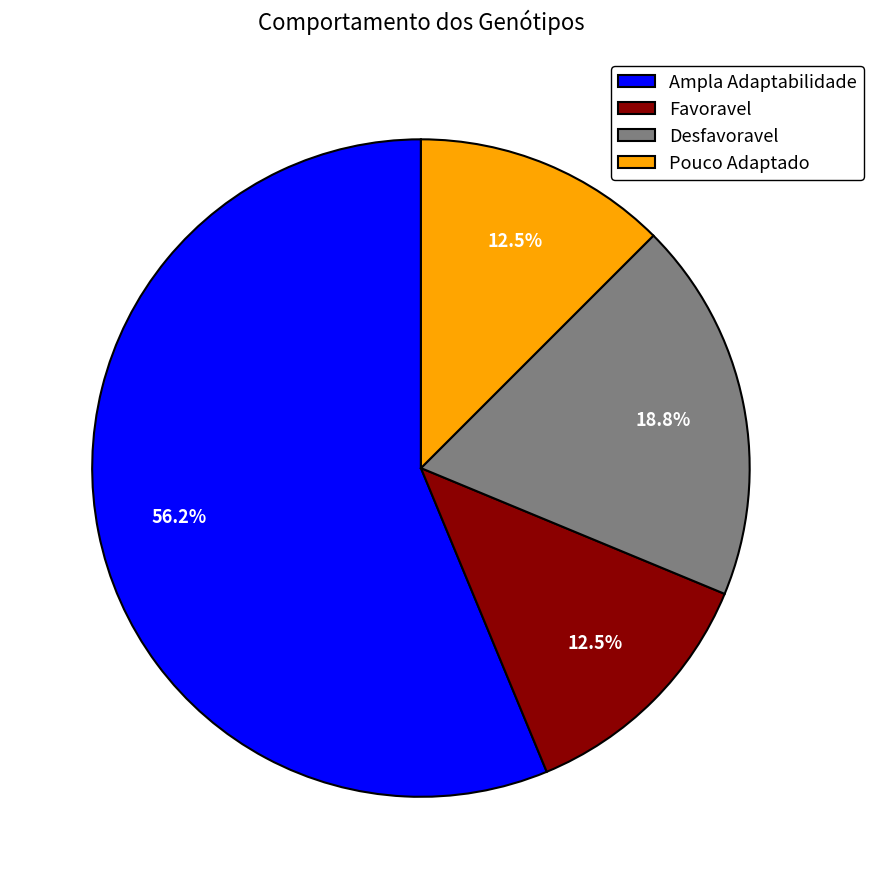

What is the largest slice in the pie chart?

Ampla Adaptabilidade